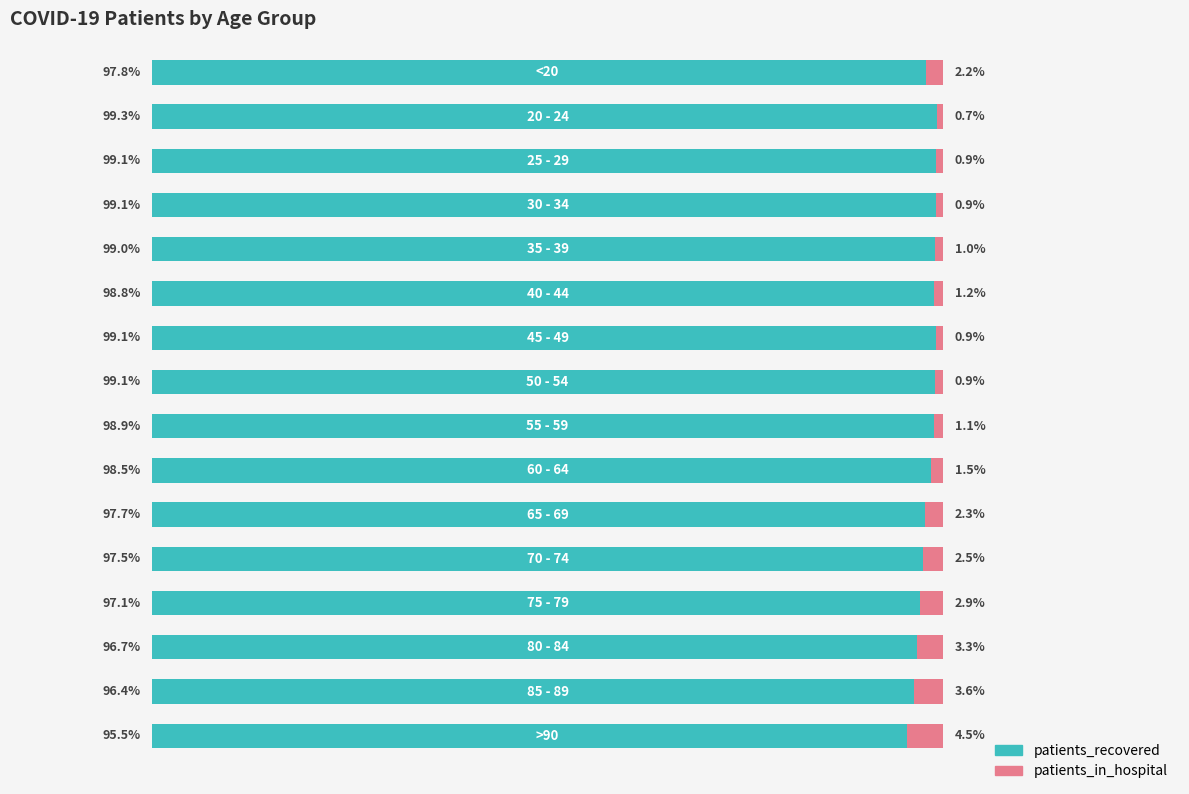

What are all the series names shown in the legend?

patients_recovered, patients_in_hospital